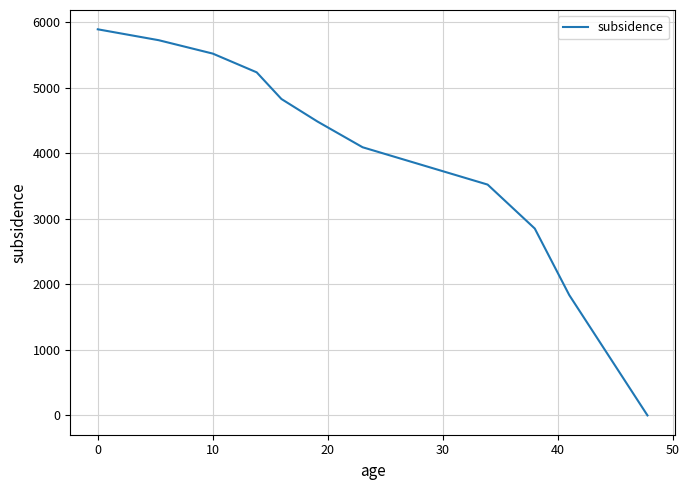

What is the difference between the maximum and minimum values?

5889.0